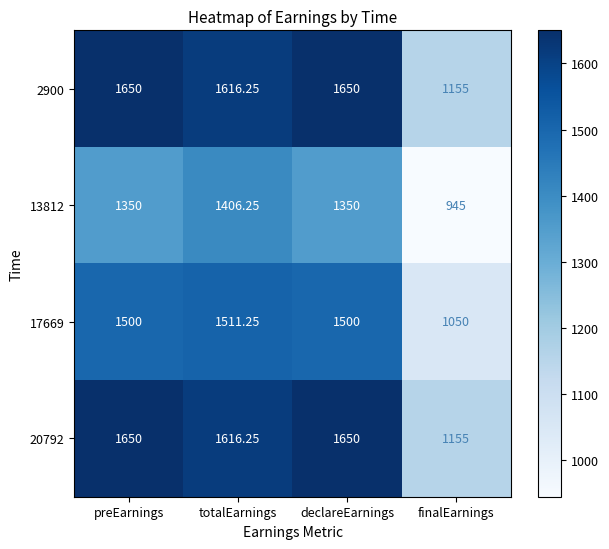

The 20792 series shows 771.1 at preEarnings. True or false?

False